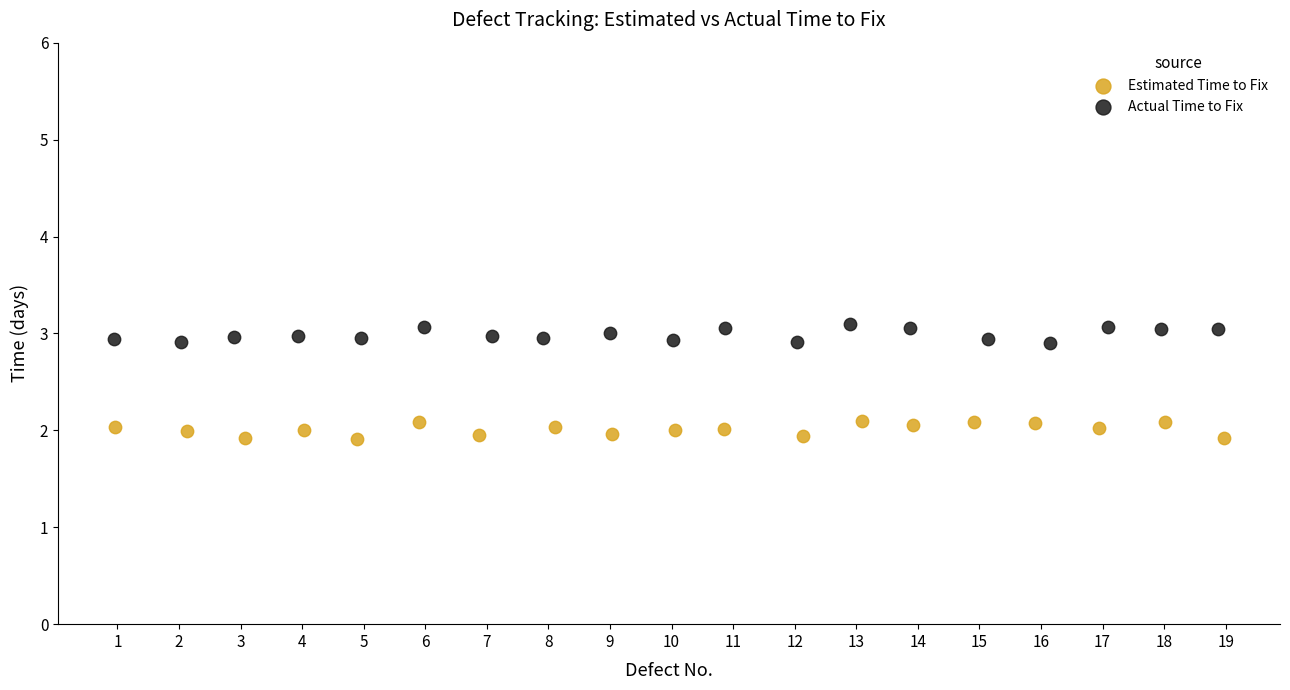

Which series contains the highest Y value?

Actual Time to Fix